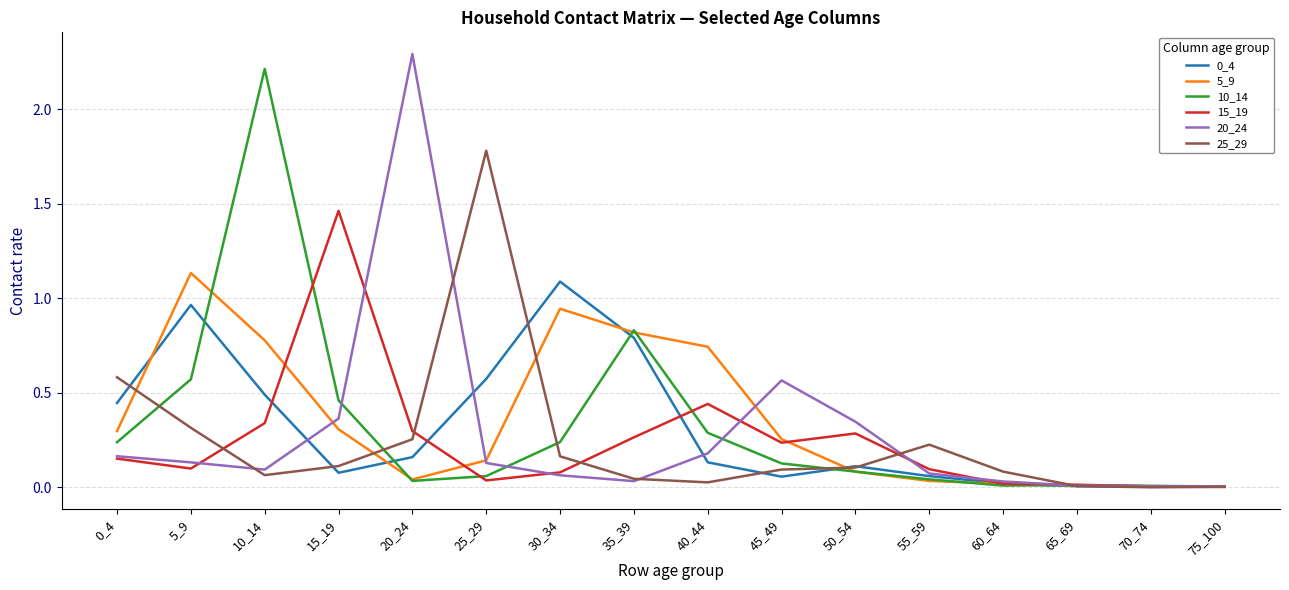

Which label corresponds to the largest value in the chart?

20_24